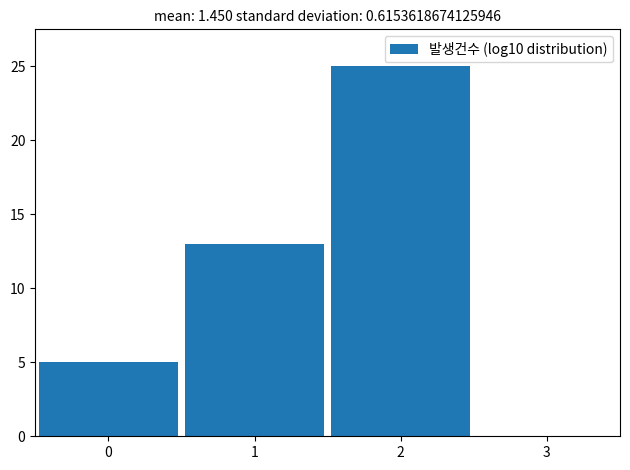

Reading left to right, list every bar in this chart as the range it spans on the x-axis followed by its height. The values are not printed on the chart, so give them approximately, as read against the axis.

-0.5 to 0.5: 5
0.5 to 1.5: 13
1.5 to 2.5: 25